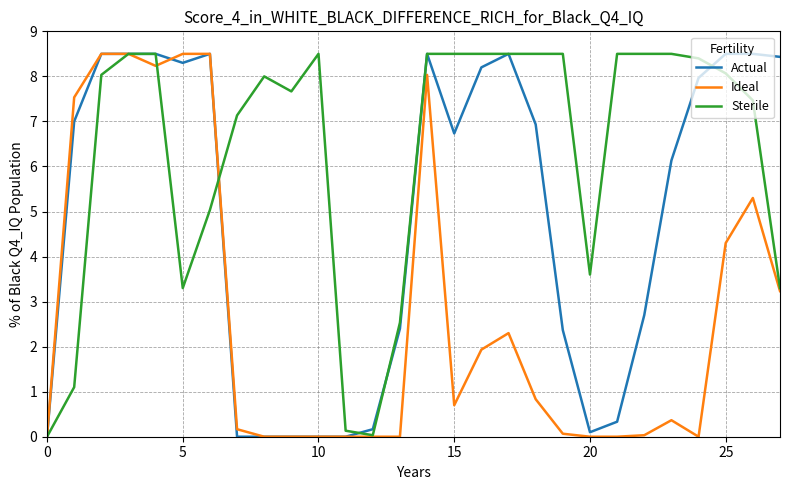

List the series in order of their overall mean, highest first.

Sterile, Actual, Ideal